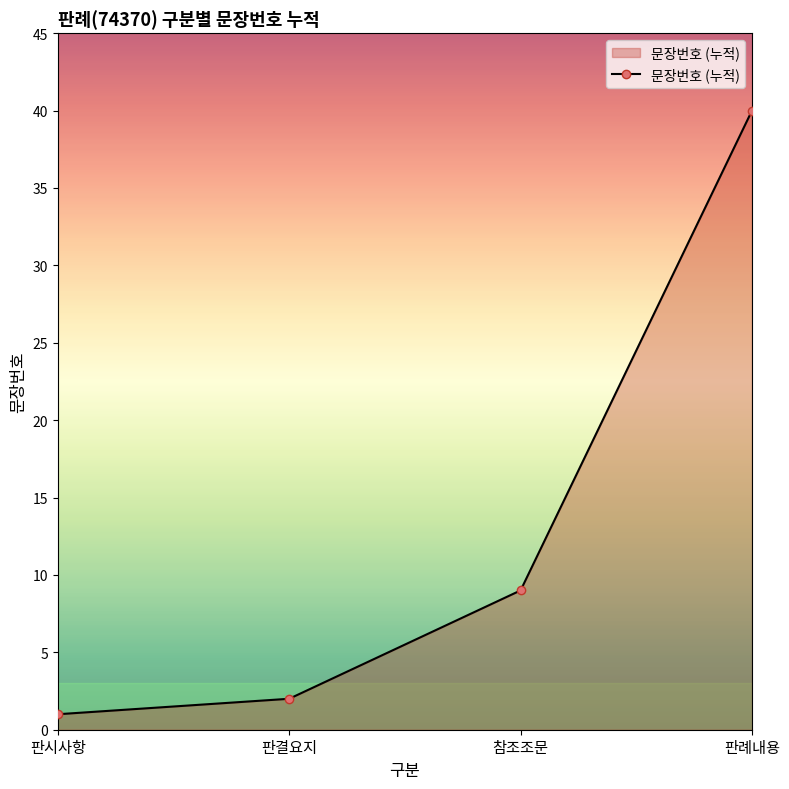

How many values are below 9?

2